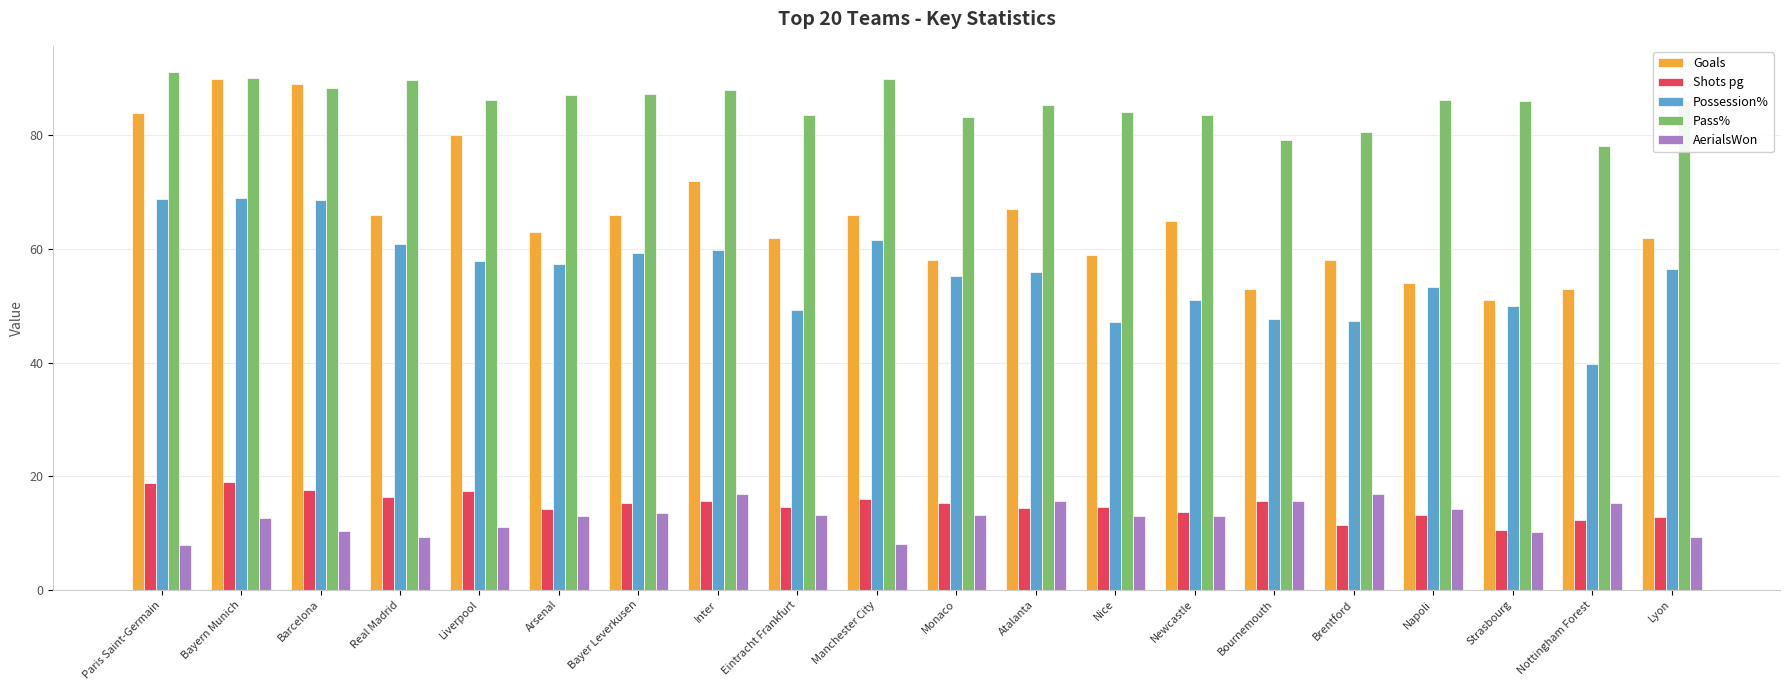

What is the total value across all series at Strasbourg?

207.6